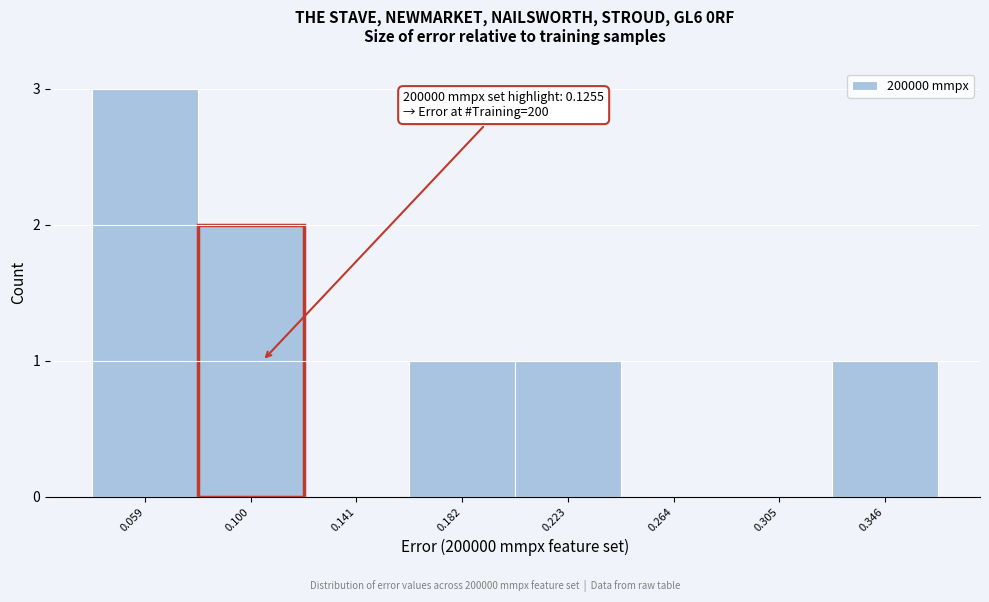

Reading left to right, list all the values displayed in this chart.

0.059=3	0.100=2	0.141=0	0.182=1	0.223=1	0.264=0	0.305=0	0.346=1